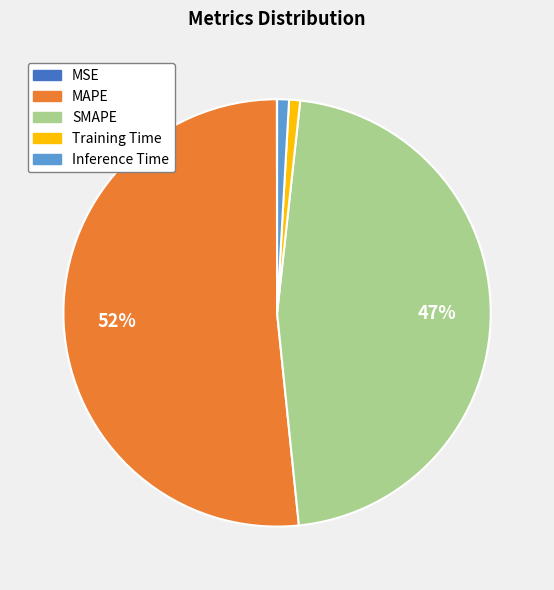

To the nearest percent, what is the difference between the Inference Time and SMAPE slice percentages?

46%